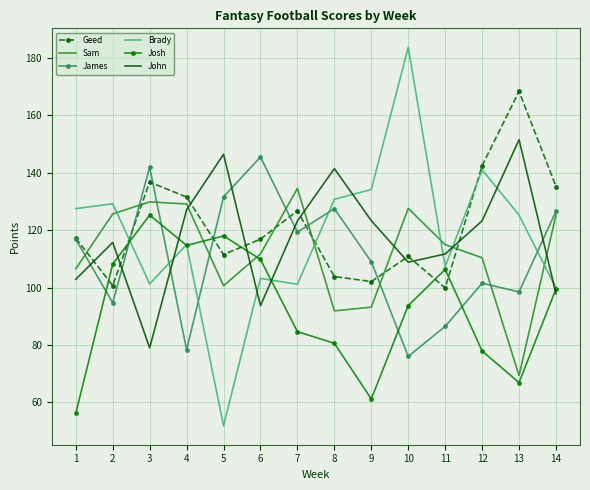

Which series changed the most between 4 and 6?

James